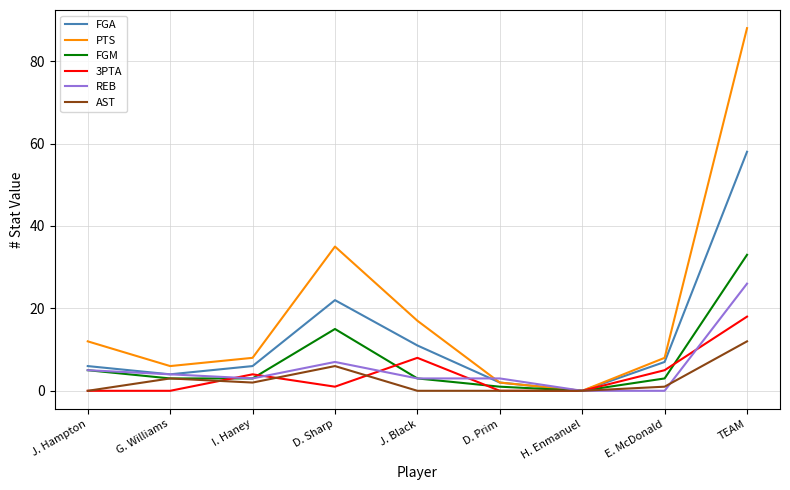

What is the difference between the highest and lowest values at TEAM?

76